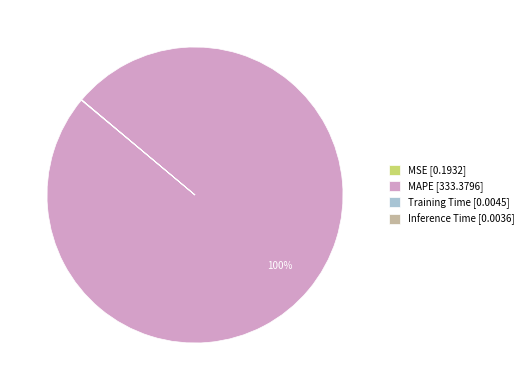

True or false: MAPE accounts for 100% of the total.

True